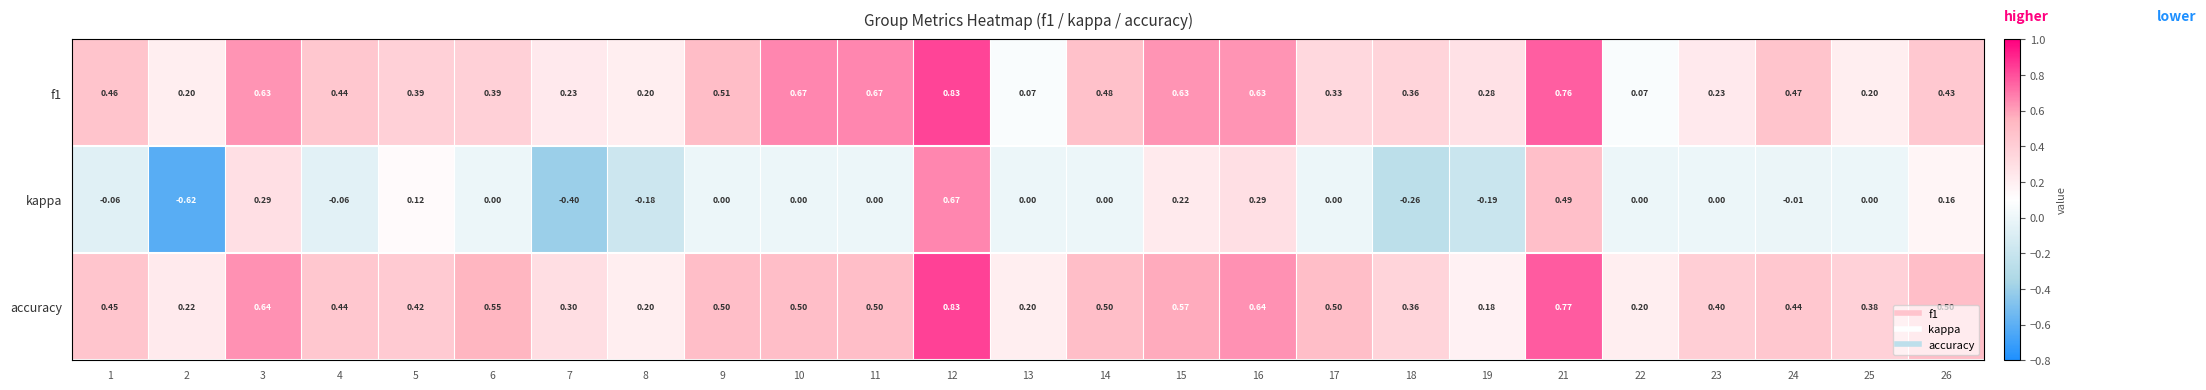

At which category is the sum across all series the highest?

12